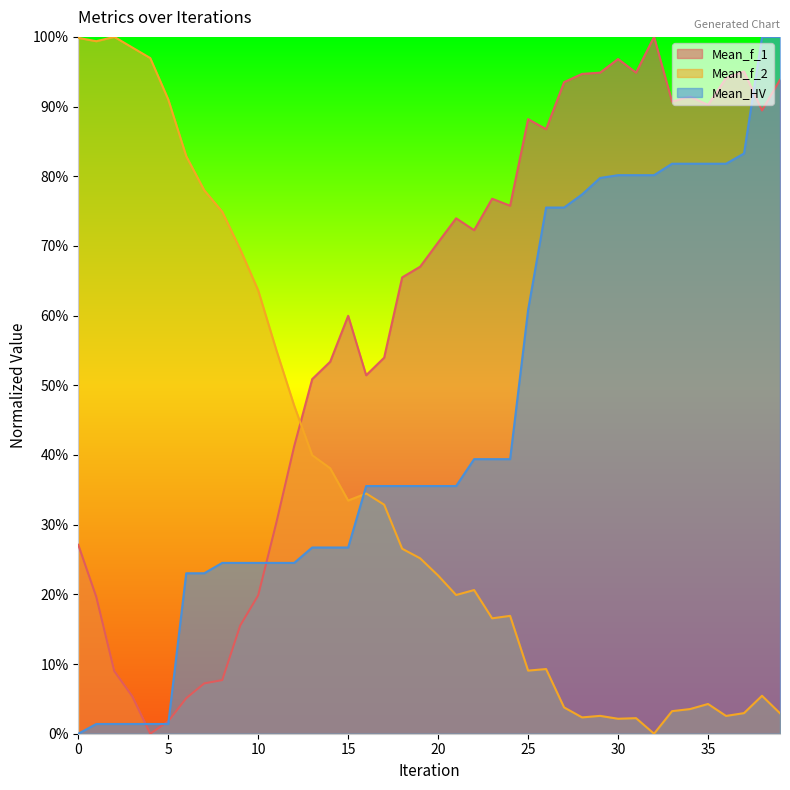

Is it true that Mean_f_1 equals 0.1 at 3?

True